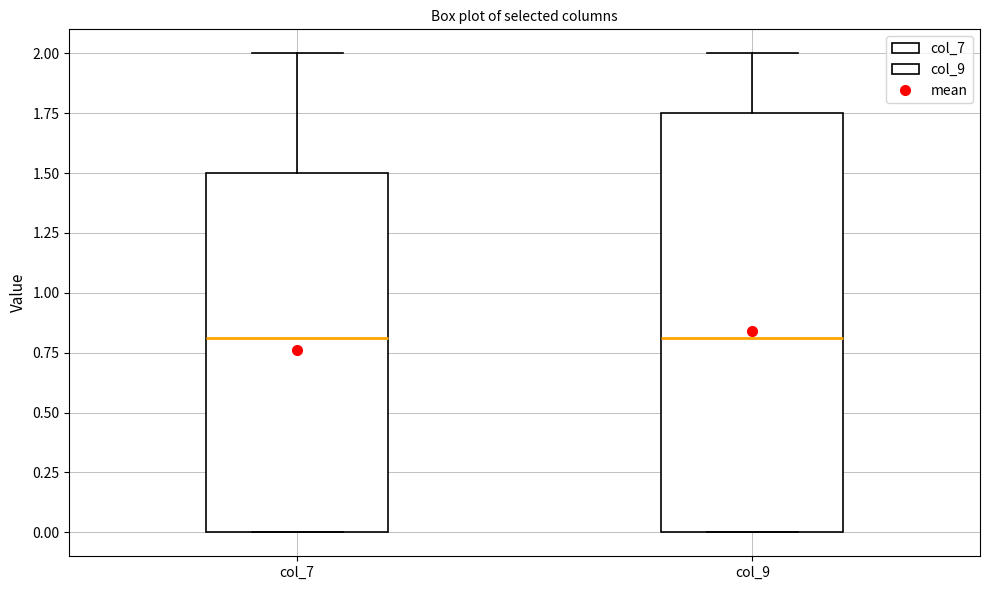

Reading left to right, transcribe this box plot: for each box, give where its median line is, the range the box spans, and where its two whiskers end, as read against the y-axis. The values are not printed on the chart, so give them approximately, as read against the axis.

col_7: median 0.80, box 0.00 to 1.50, whiskers 0.00 to 2.00
col_9: median 0.80, box 0.00 to 1.75, whiskers 0.00 to 2.00